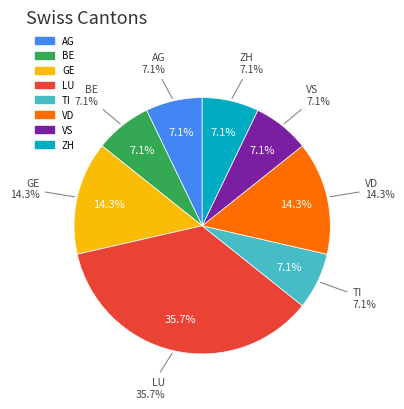

Combined, what portion of the pie is LU and VD?

50.0%